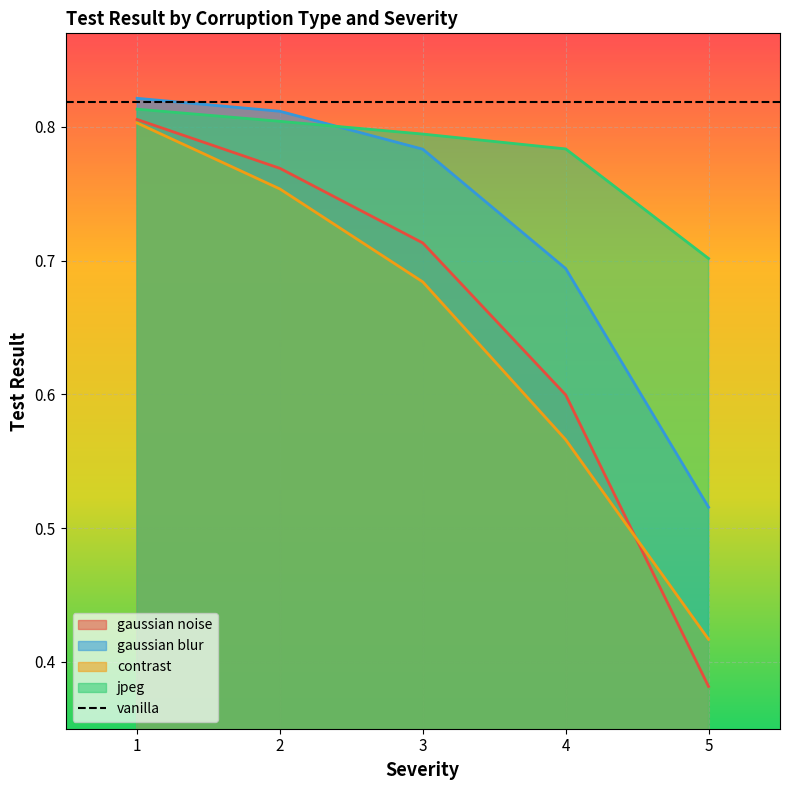

List the series in order of their peak value, highest first.

gaussian blur, jpeg, gaussian noise, contrast